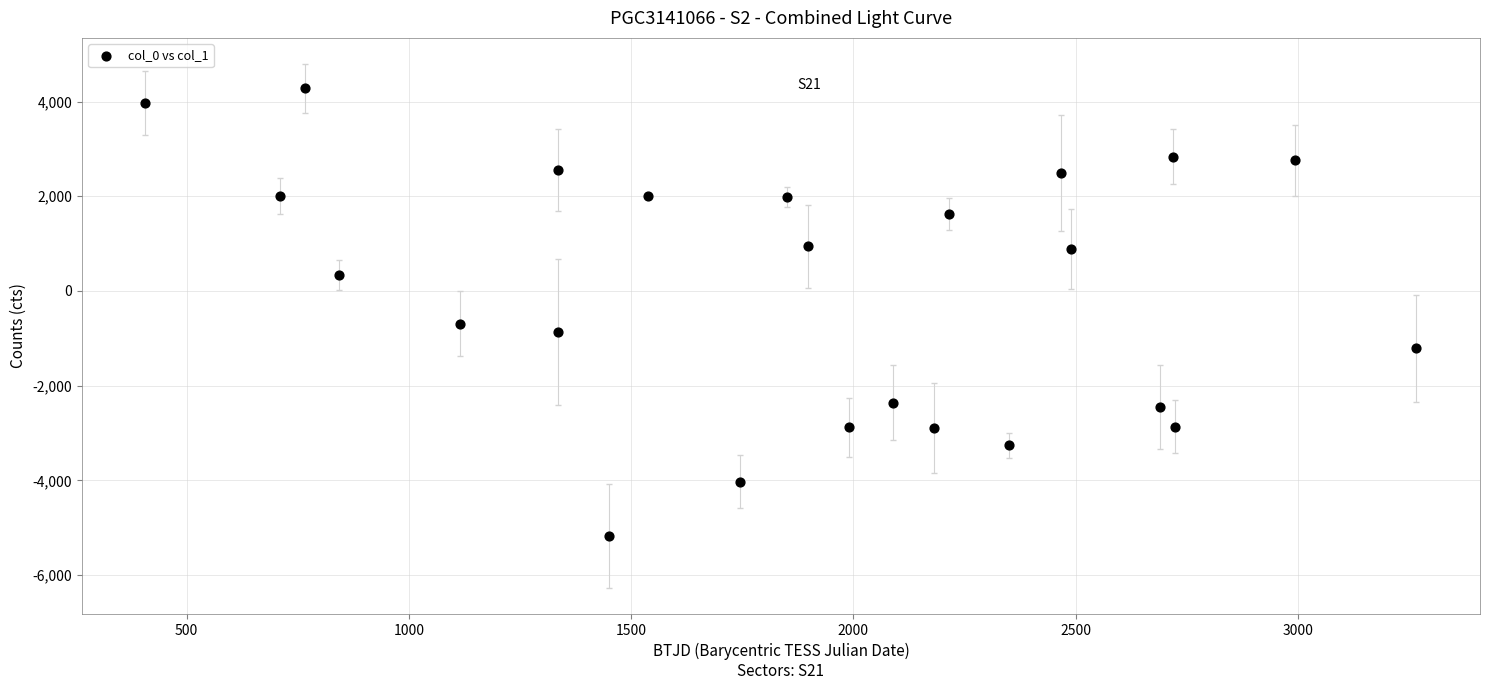

What is the range of Y values (max minus min)?

9452.0